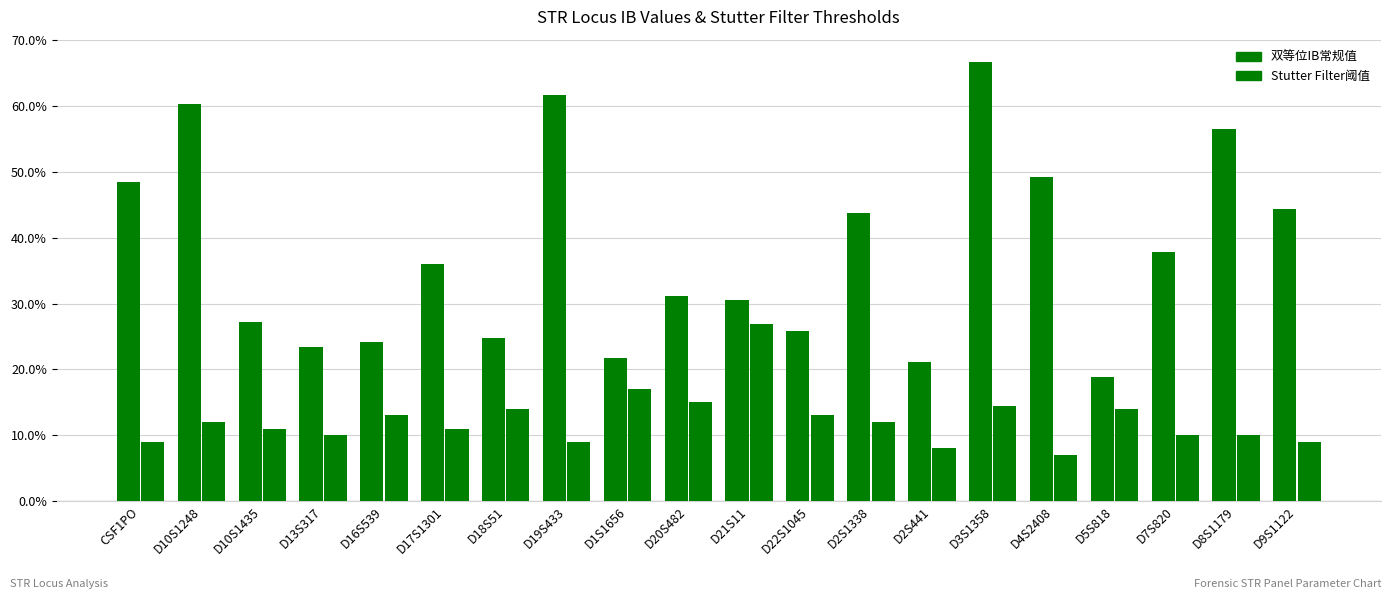

Are the bars horizontal?

No